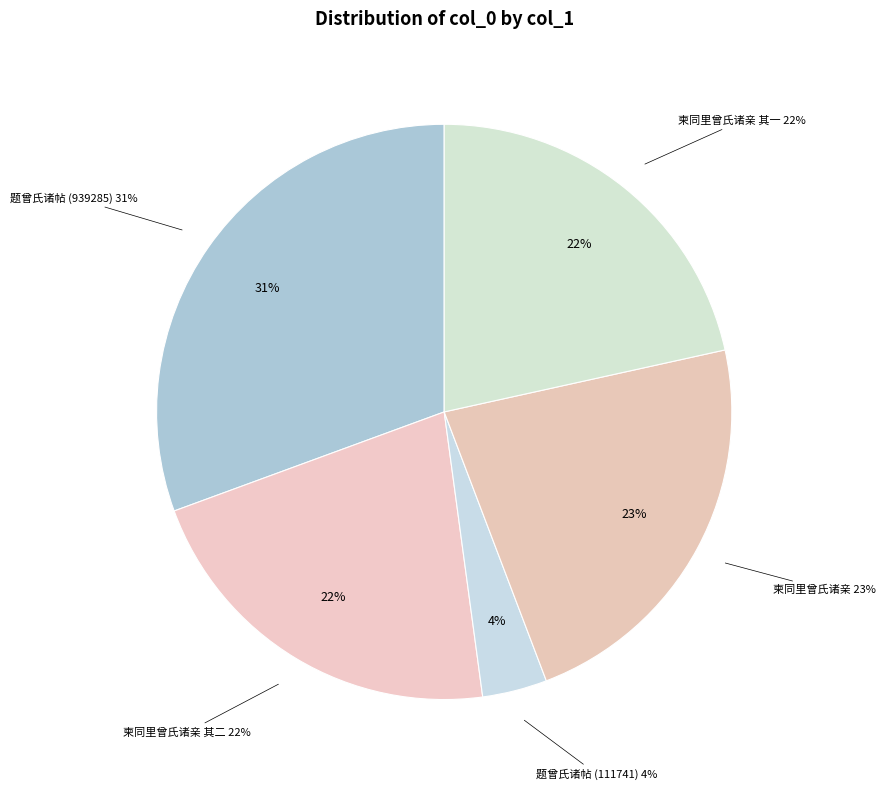

What is the largest slice in the pie chart?

题曾氏诸帖 (939285)